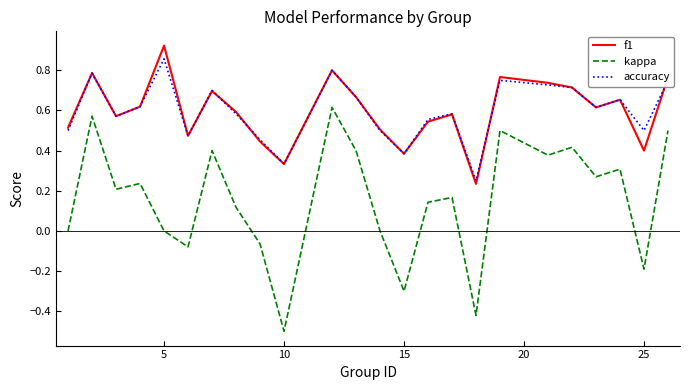

After their last crossing, which series has the higher values: accuracy or f1?

f1